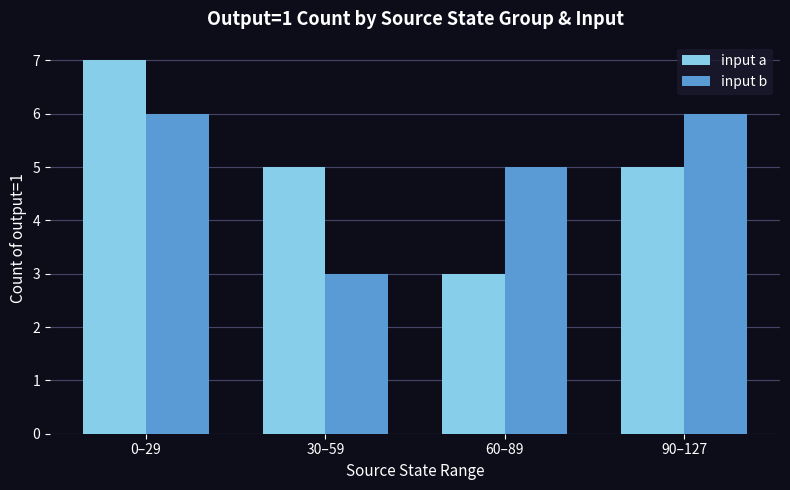

Read the input b value at 60–89.

5